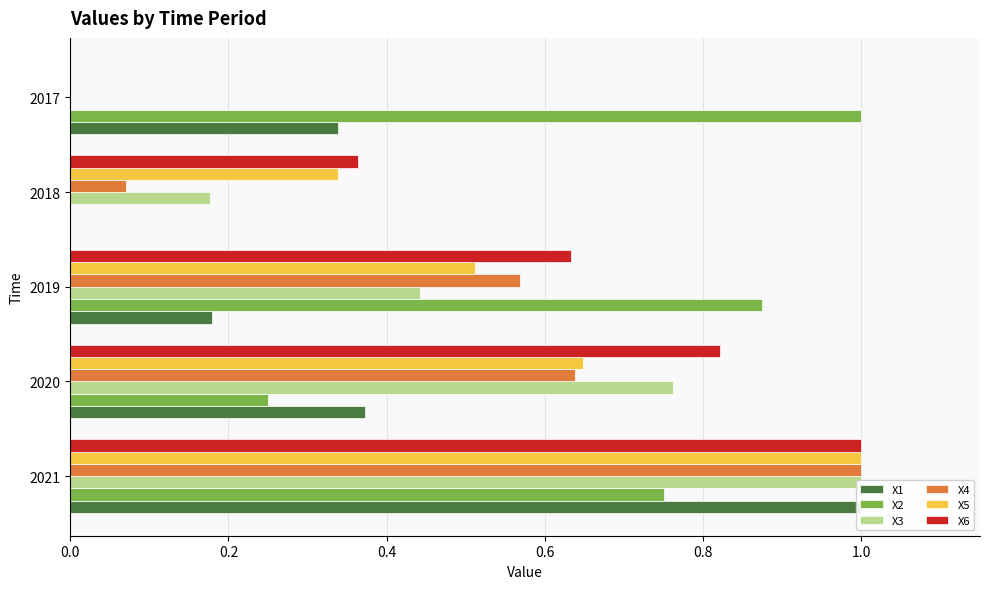

At 2019, list the series in order from largest to smallest.

X2, X6, X4, X5, X3, X1